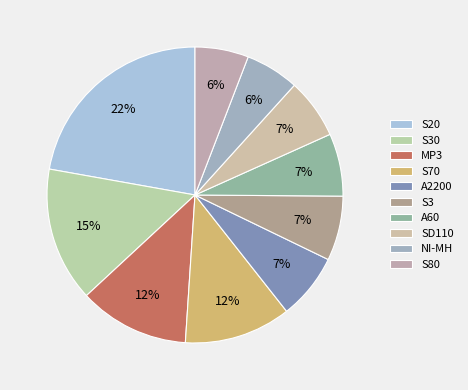

To the nearest percent, what is the average slice percentage?

10%